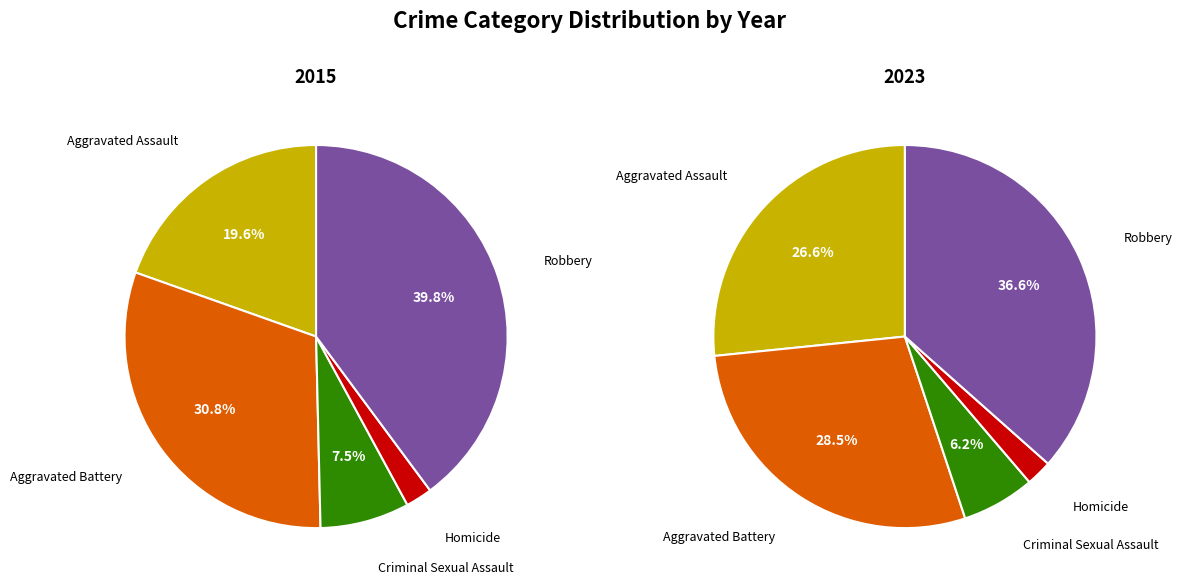

Count the number of slices in the pie.

5